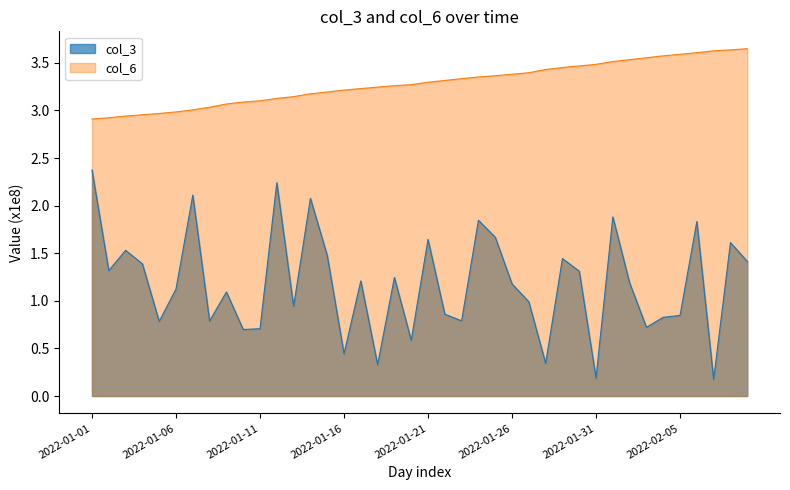

What is the maximum value shown in the chart?

3.6